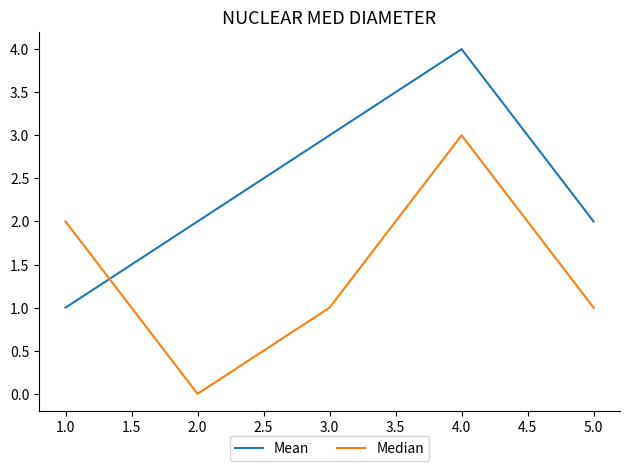

At how many categories does at least one series exceed 0?

5